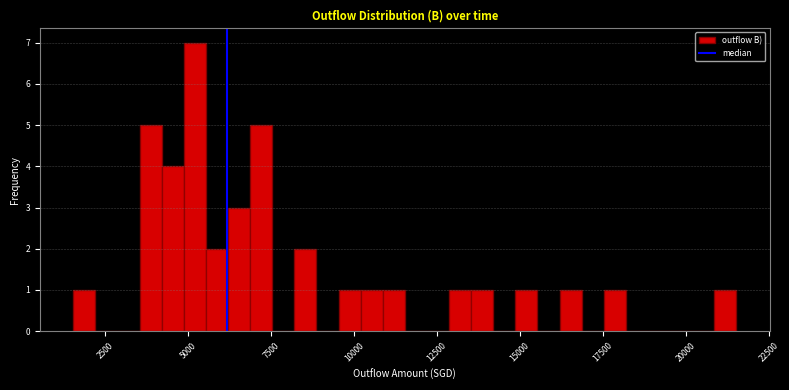

Around what value on the x-axis is the tallest bar? Give the approximate position of its centre, as read against the axis.

5000